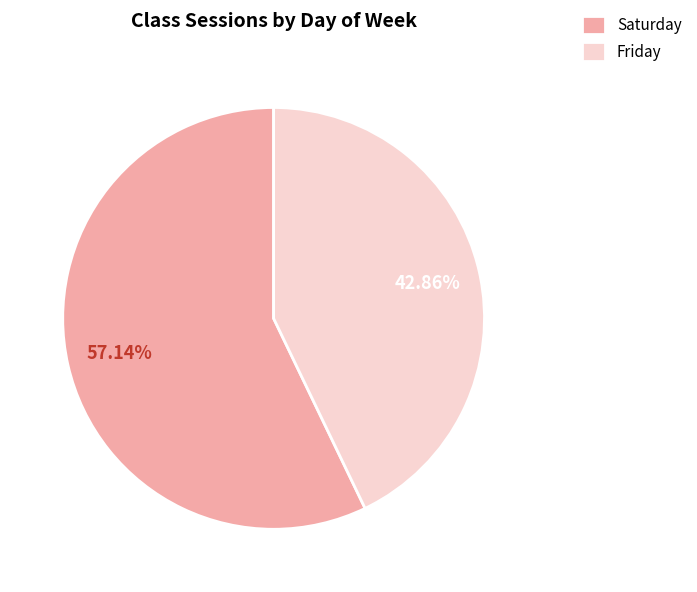

Which has a higher value, Saturday or Friday?

Saturday